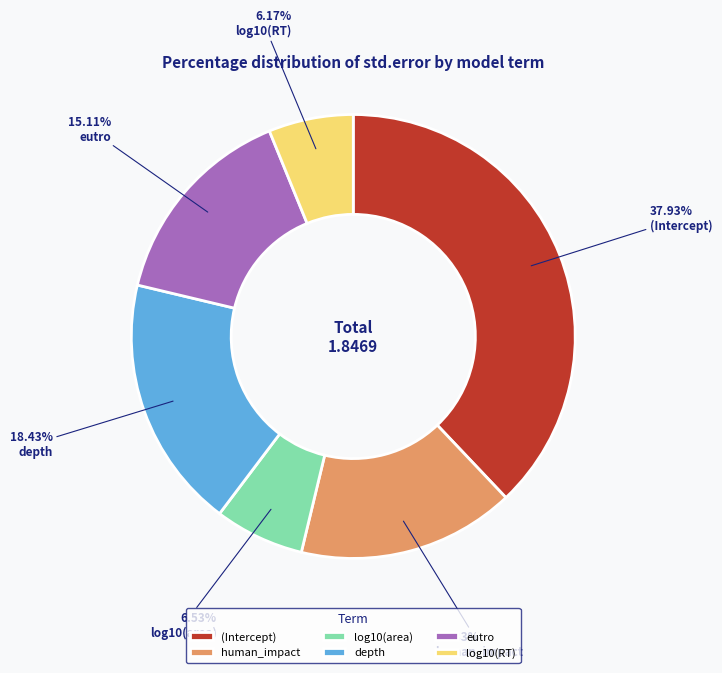

Which has a higher value, depth or (Intercept)?

(Intercept)